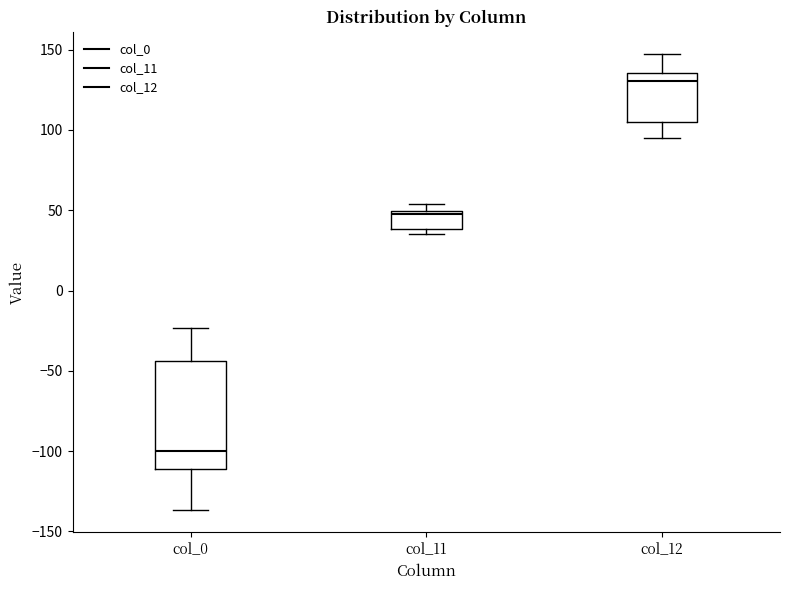

Which box has the lowest median line?

col_0